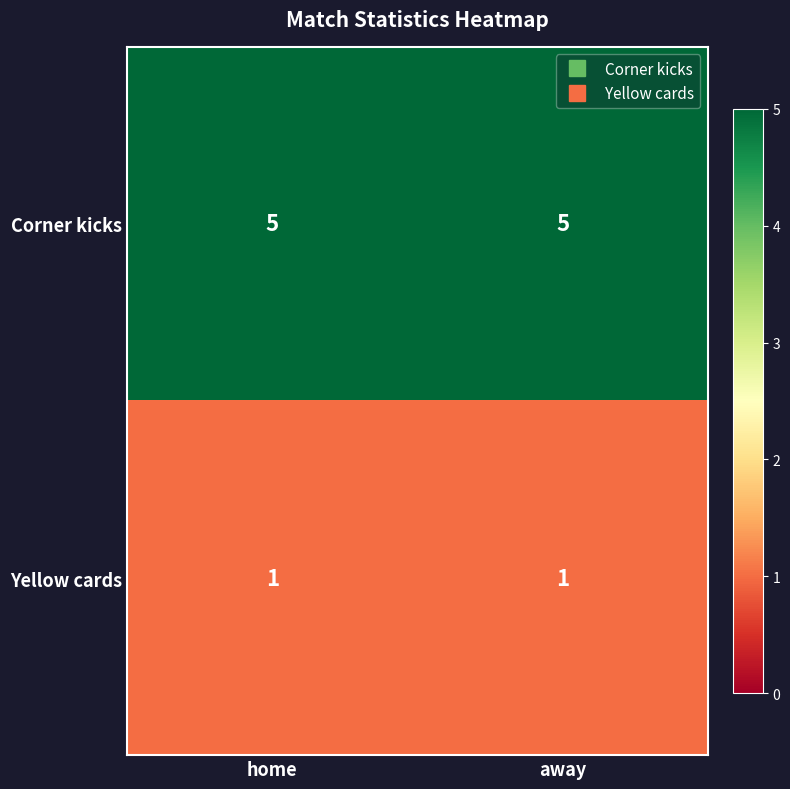

Reading left to right, list all the values displayed in this chart.

Corner kicks: 5	5
Yellow cards: 1	1